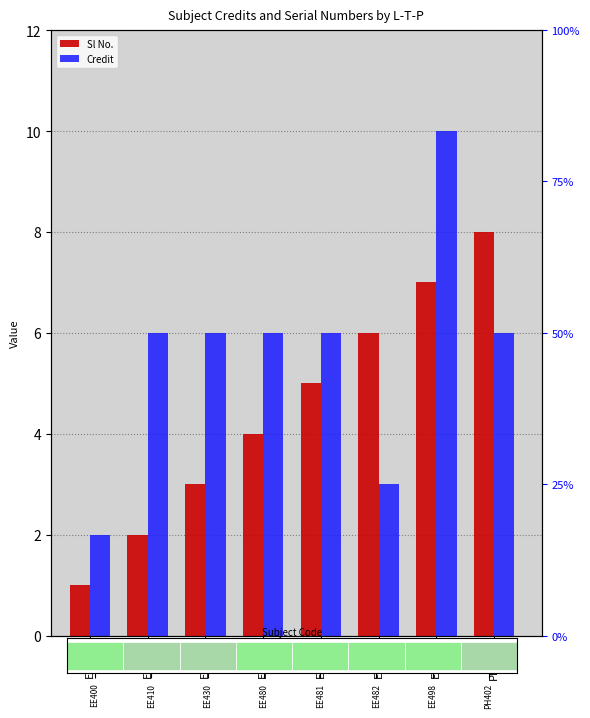

At which category is the sum across all series the highest?

EE498